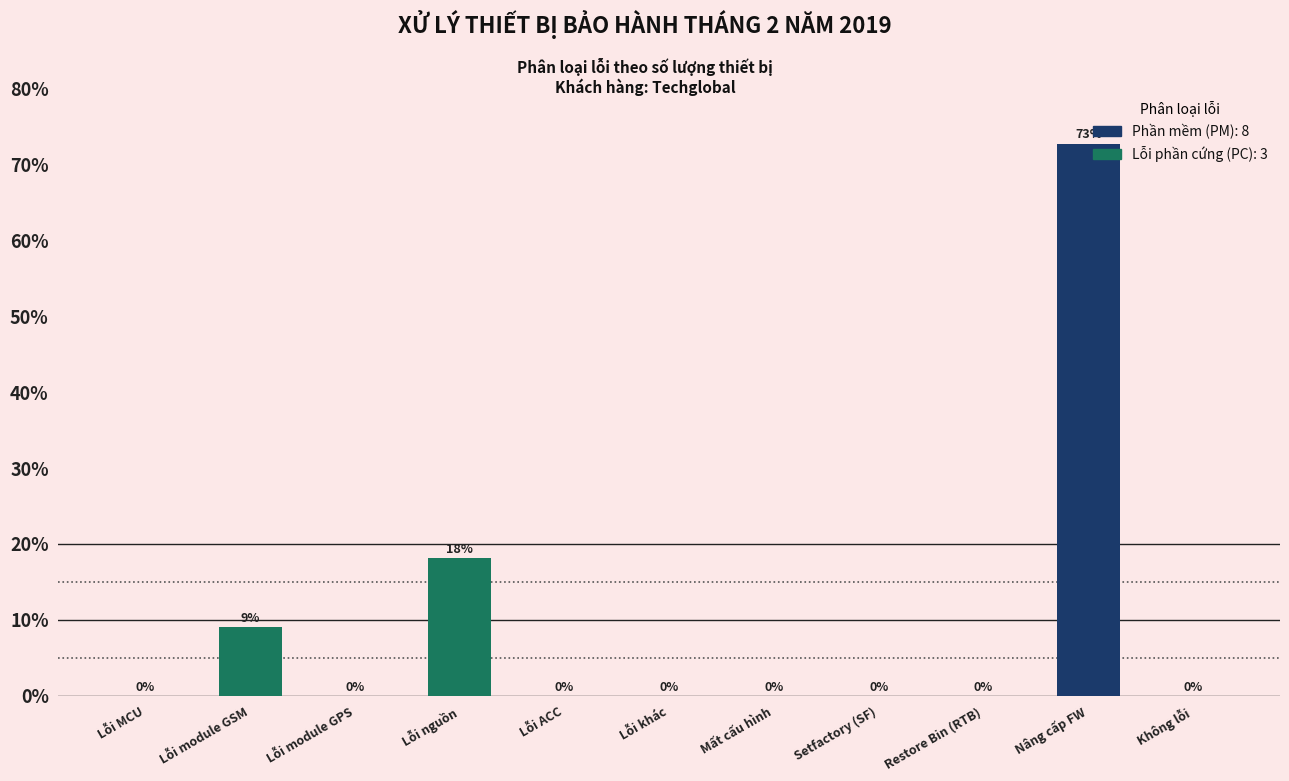

What value does the data have at Nâng cấp FW?

72.7